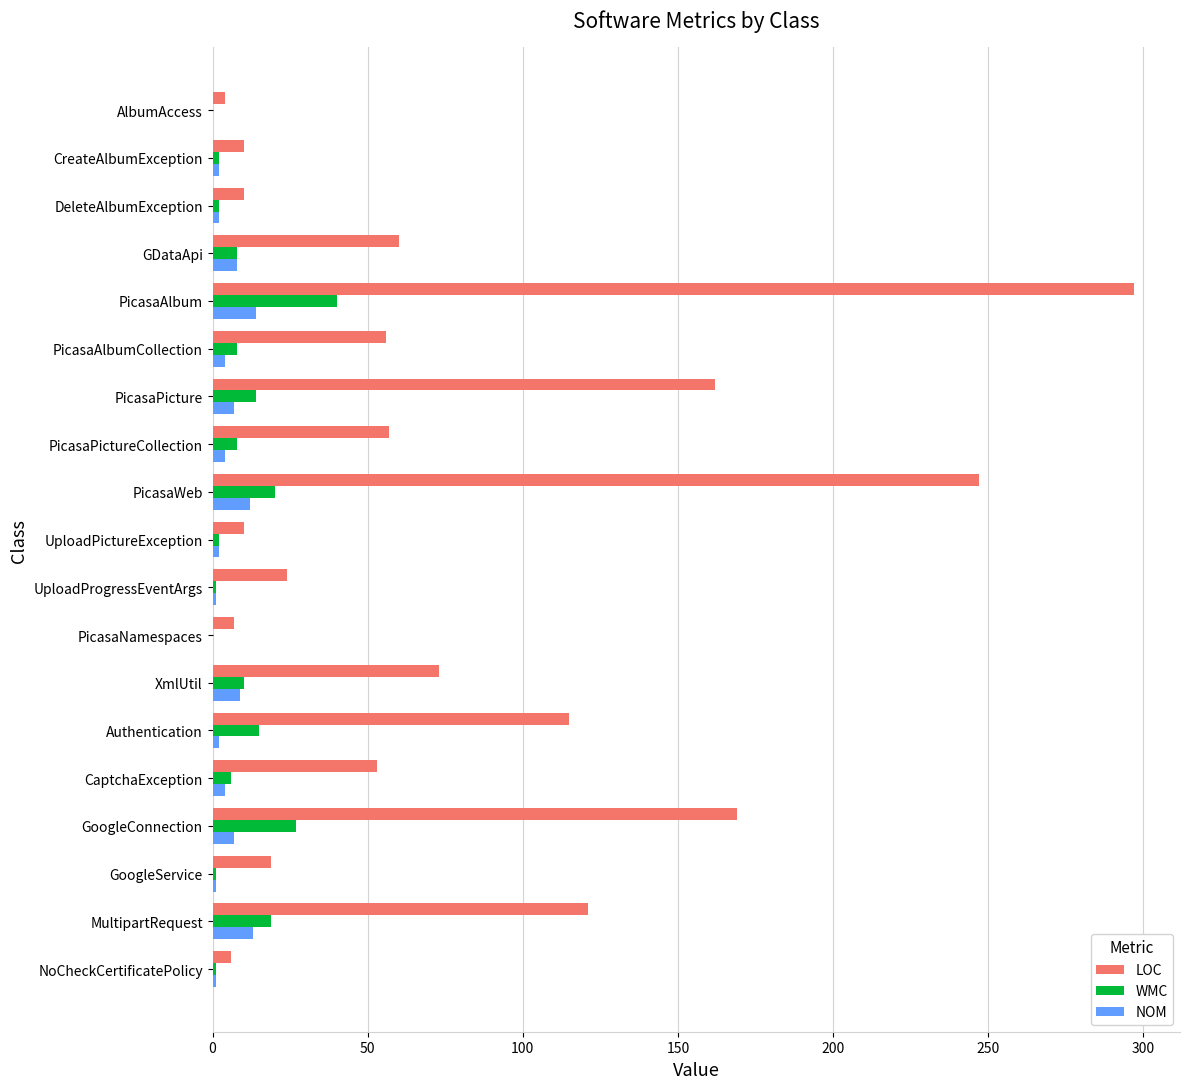

At which label is LOC closest to 150?

PicasaPicture